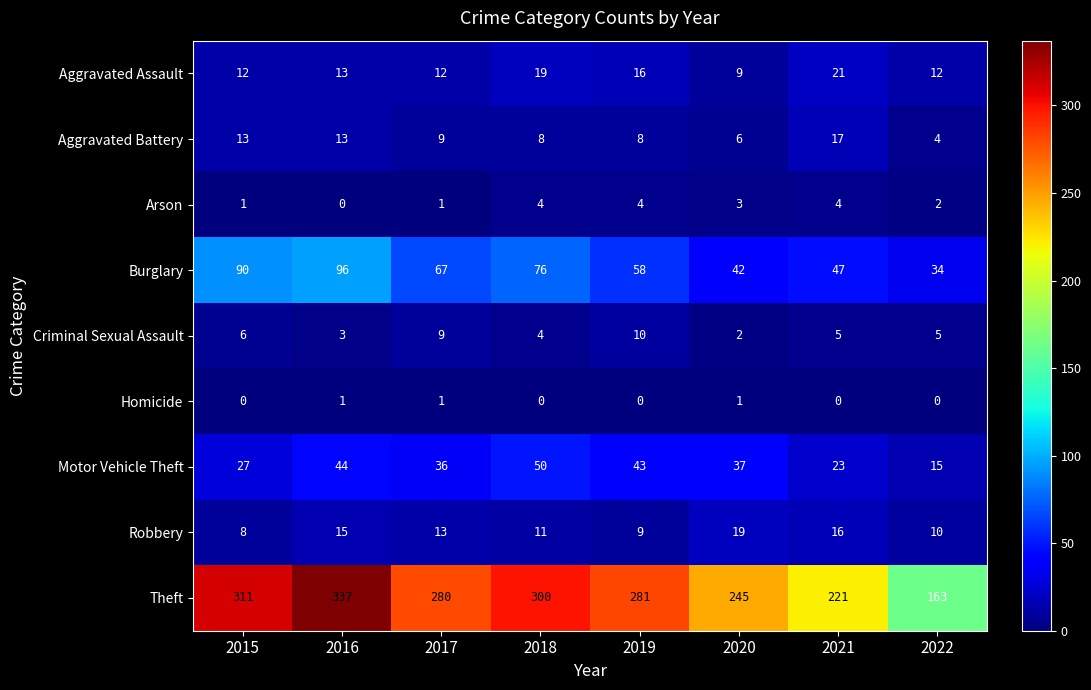

What is the spread (max minus min) of values at 2020?

244